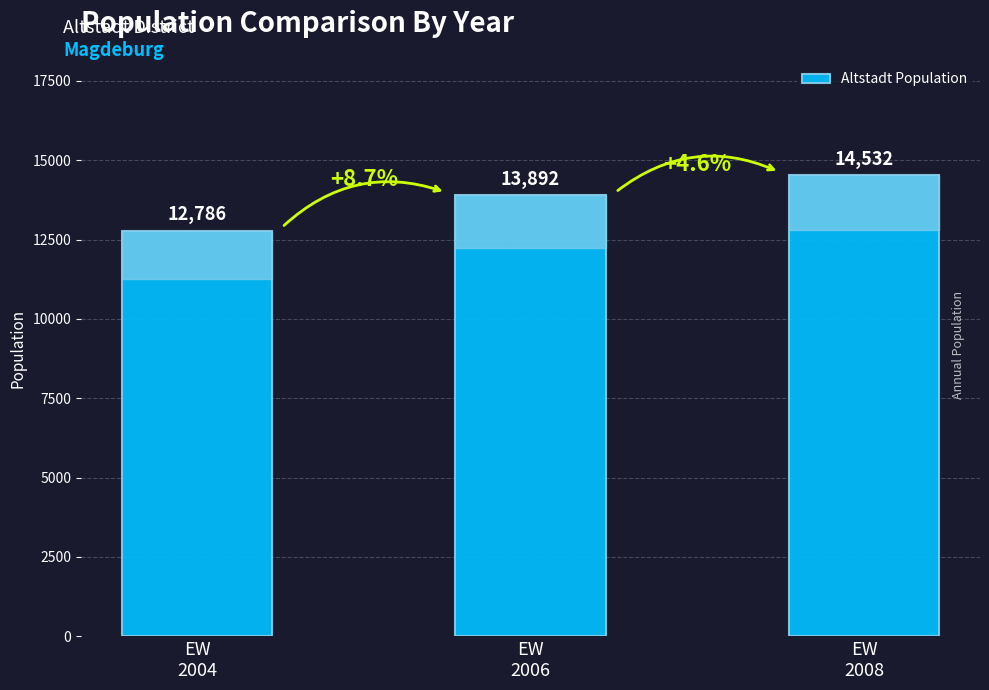

What is the difference between the second highest and minimum values?

1106